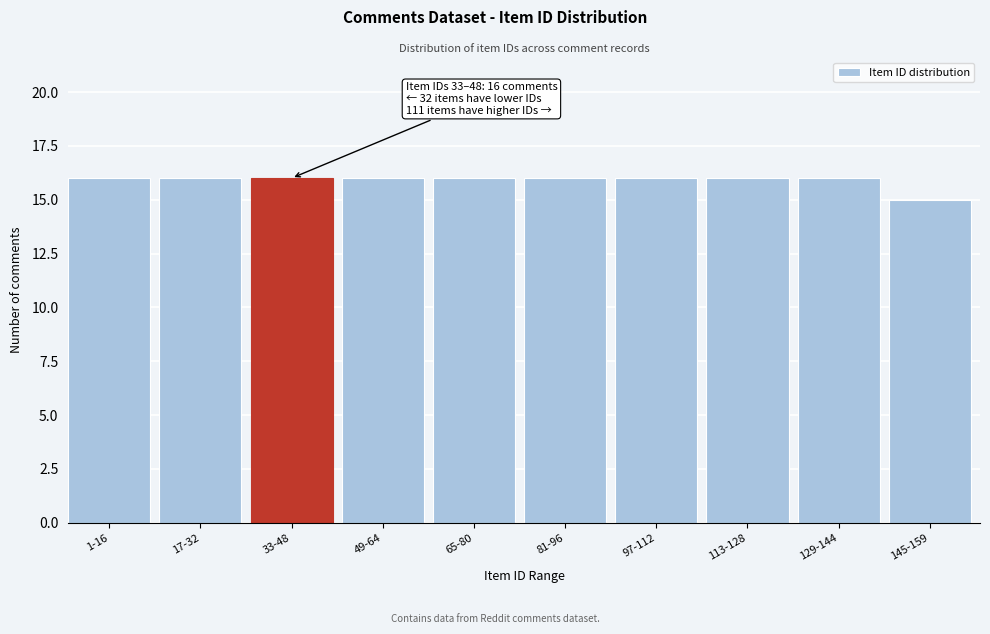

Reading left to right, transcribe all the data shown in this chart.

1-16=16	17-32=16	33-48=16	49-64=16	65-80=16	81-96=16	97-112=16	113-128=16	129-144=16	145-159=15